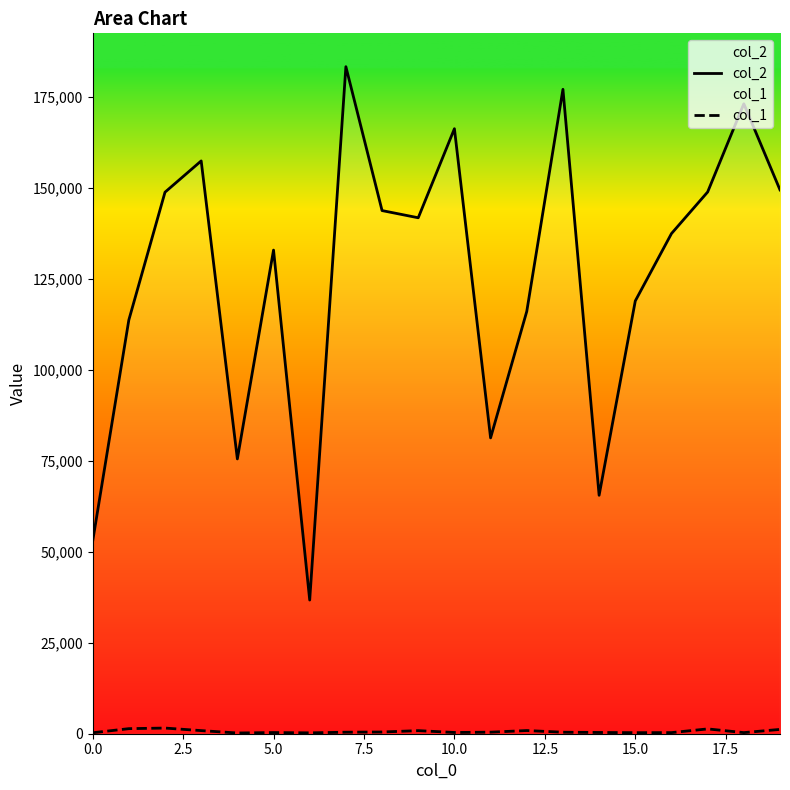

True or false: col_2 has a value of 123320 at 10.0.

False